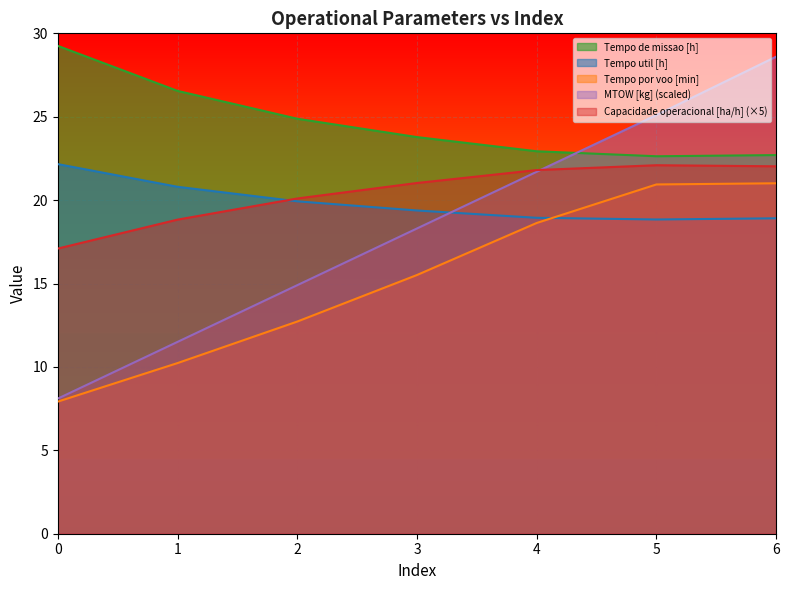

What is the total value across all series at 4?

104.0